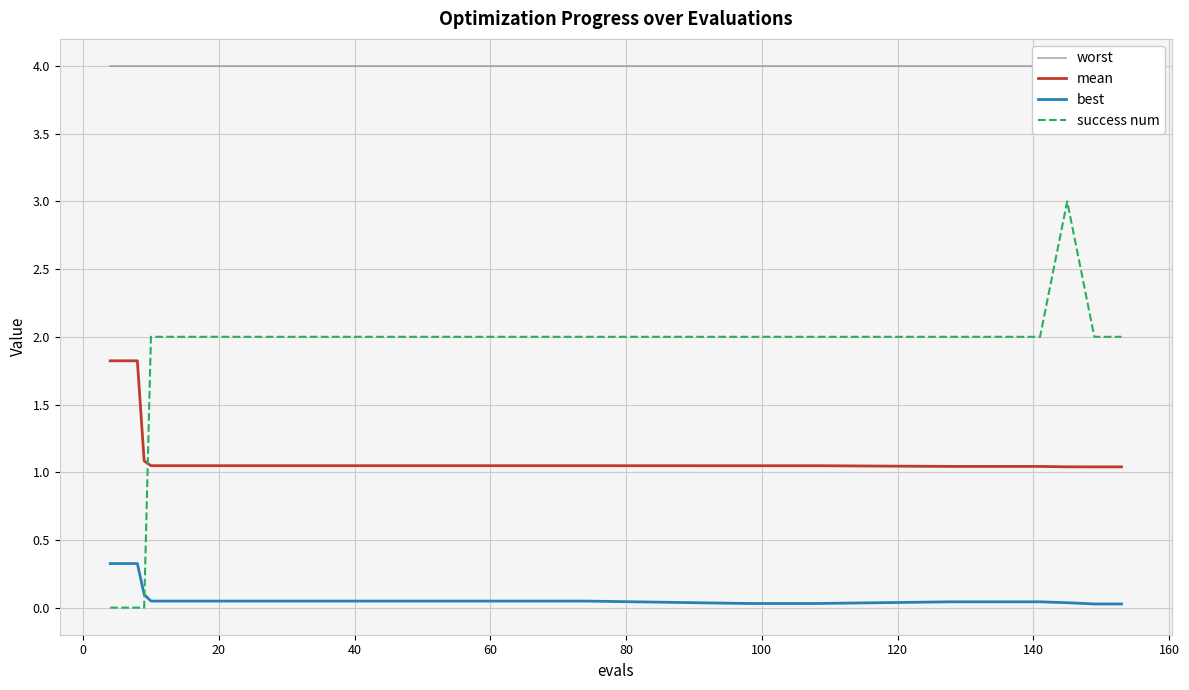

List the series in order of their peak value, lowest first.

best, mean, success num, worst